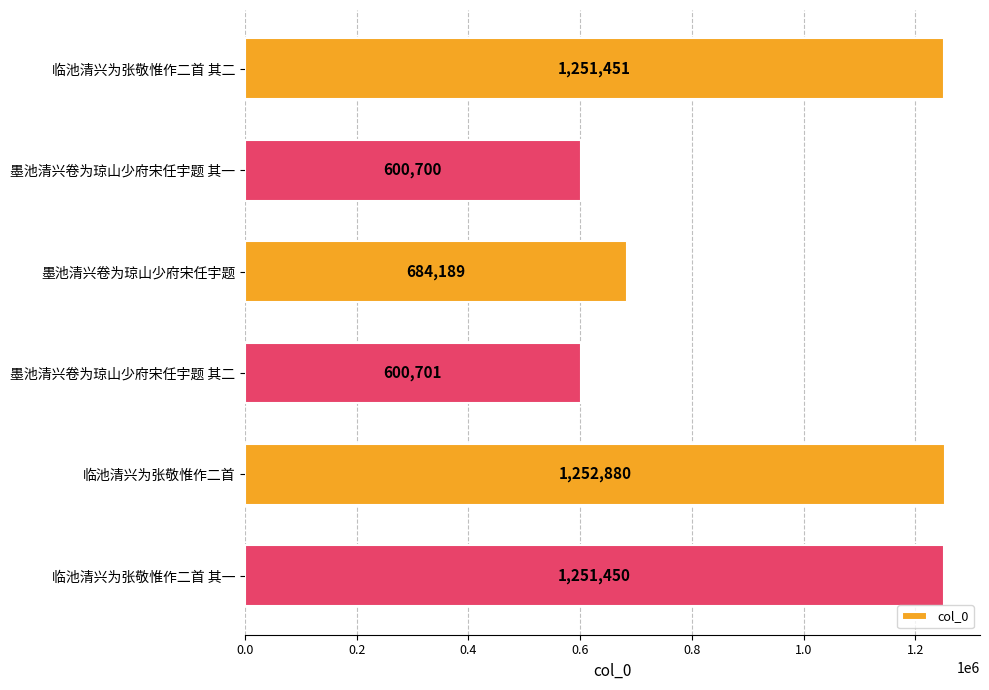

How many distinct data groups are displayed?

1